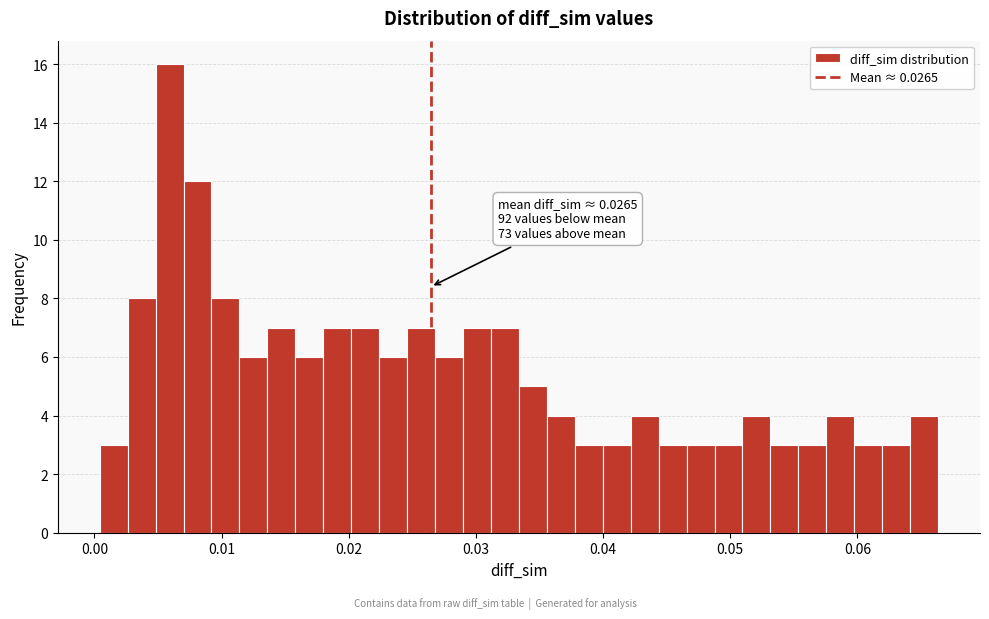

Read against the x-axis, roughly where is the centre of the tallest bar?

0.006